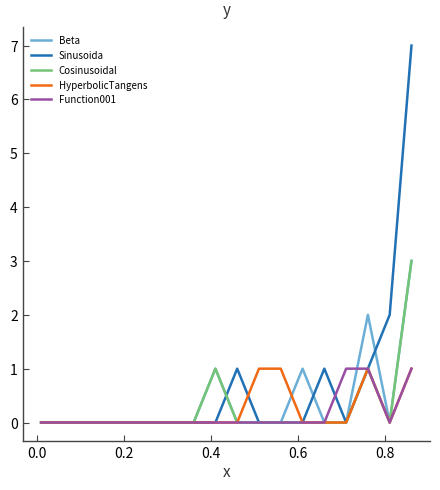

What are all the series names shown in the legend?

Beta, Sinusoida, Cosinusoidal, HyperbolicTangens, Function001